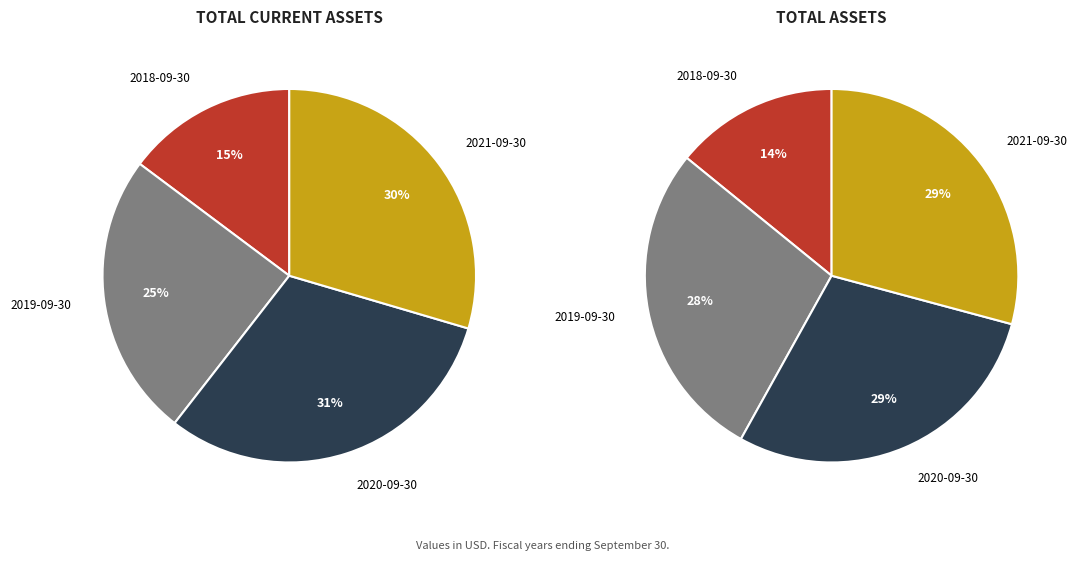

Between 2018-09-30 and 2021-09-30, which is larger?

2021-09-30